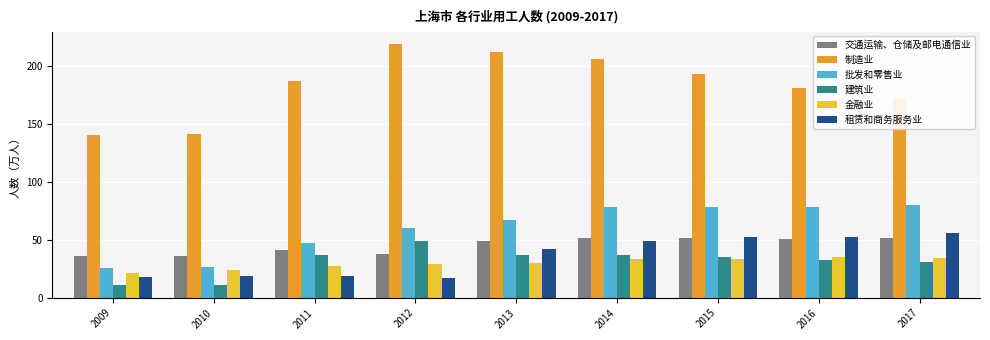

At which label is 批发和零售业 closest to 52?

2011